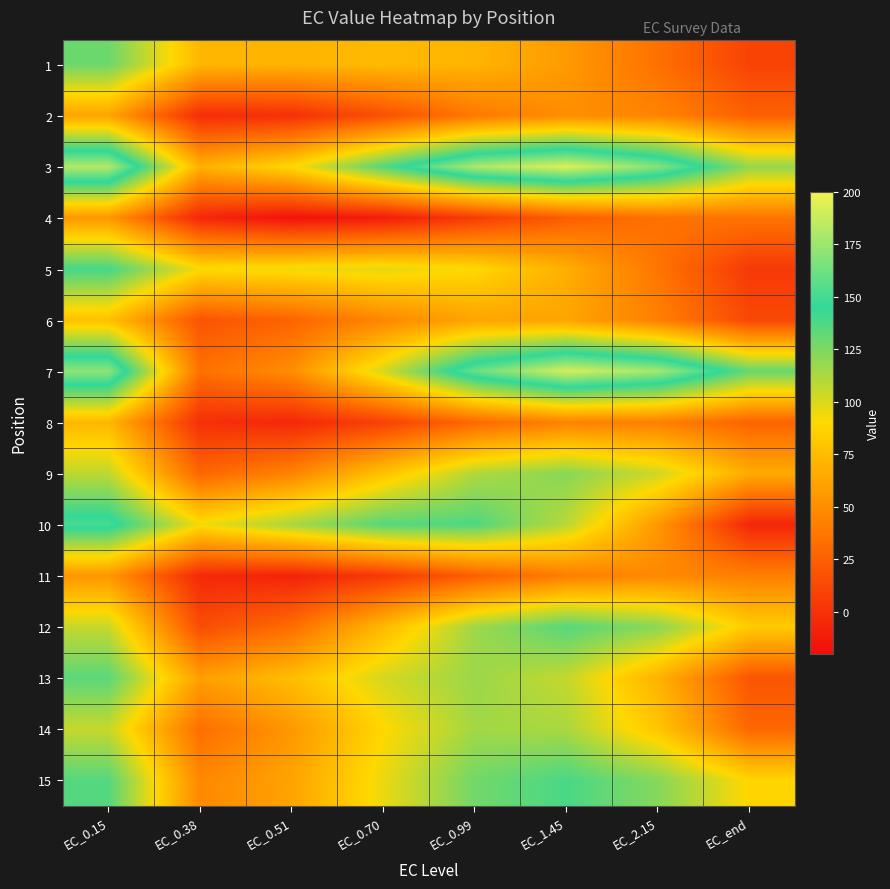

What is the smallest value displayed?

-16.9